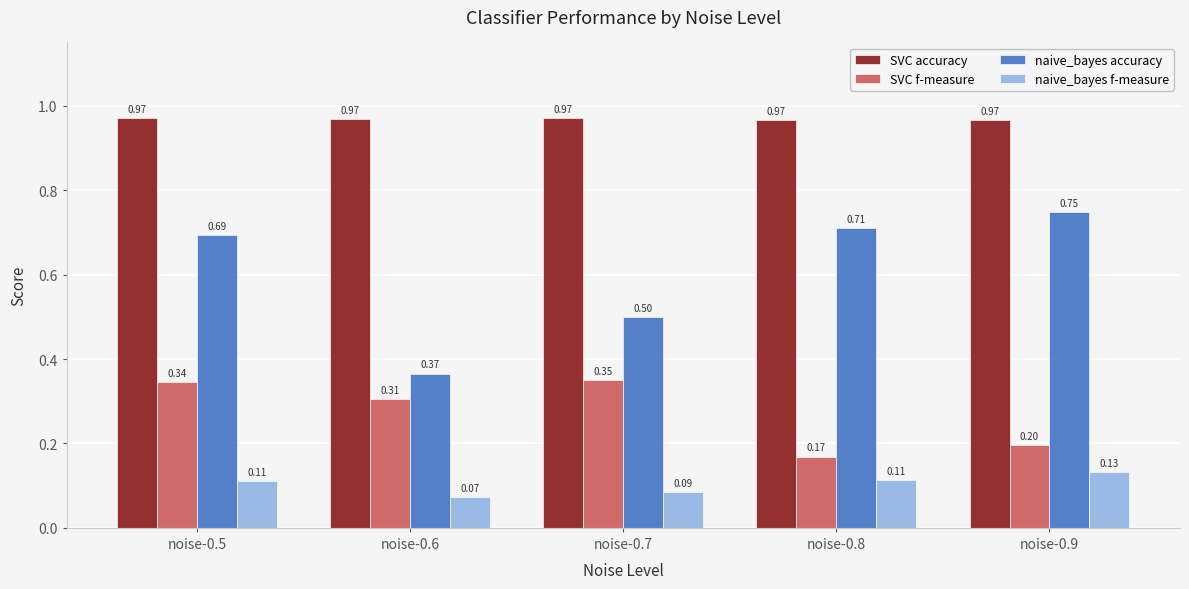

Which category has the highest value in the naive_bayes f-measure series?

noise-0.9